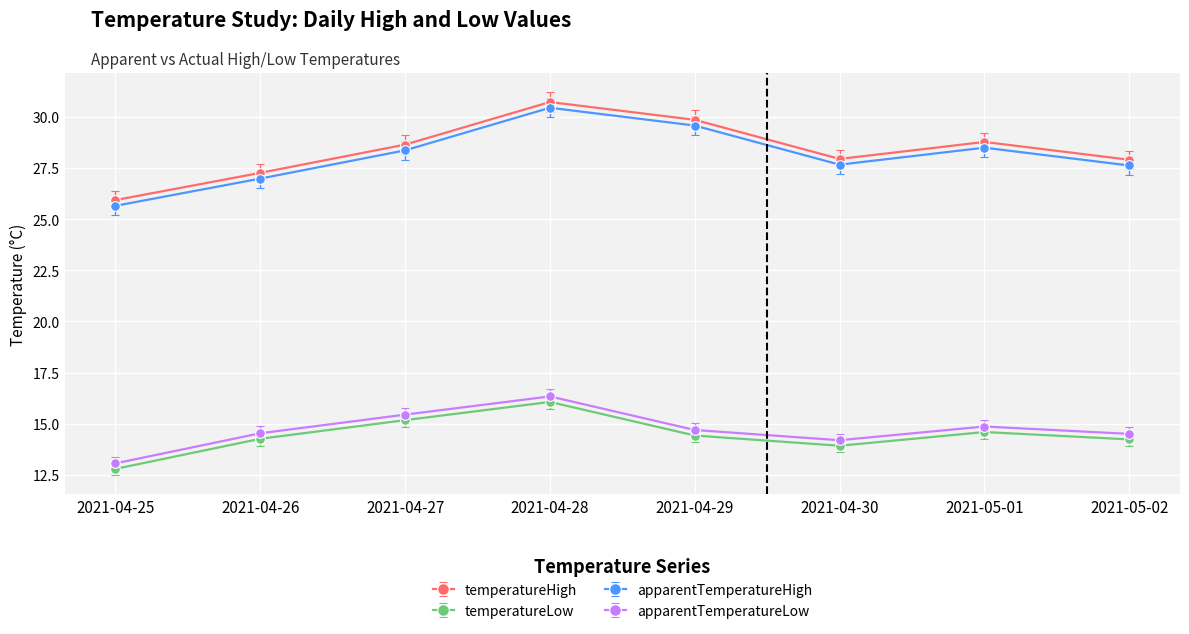

What is the difference between the highest and lowest values at 2021-04-30?

14.0